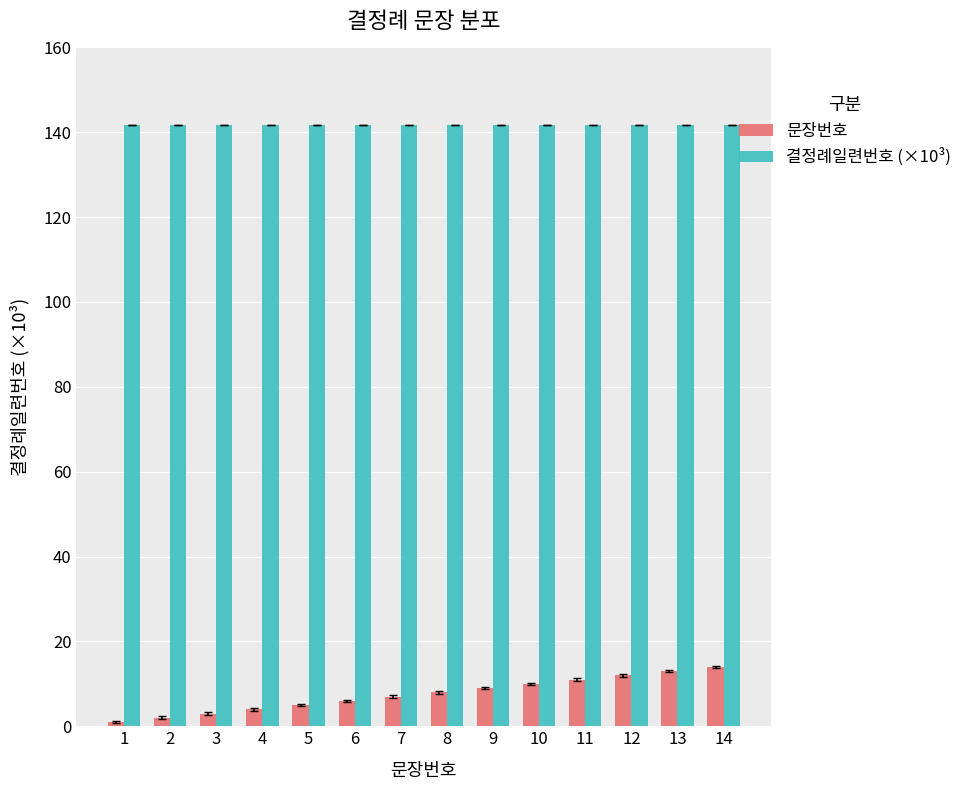

How many bars are there in total?

28